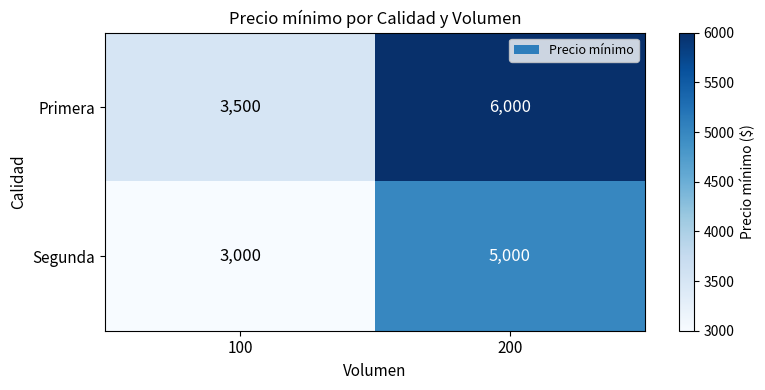

Reading right to left, what are all the values shown in this chart?

Primera: 6000	3500
Segunda: 5000	3000